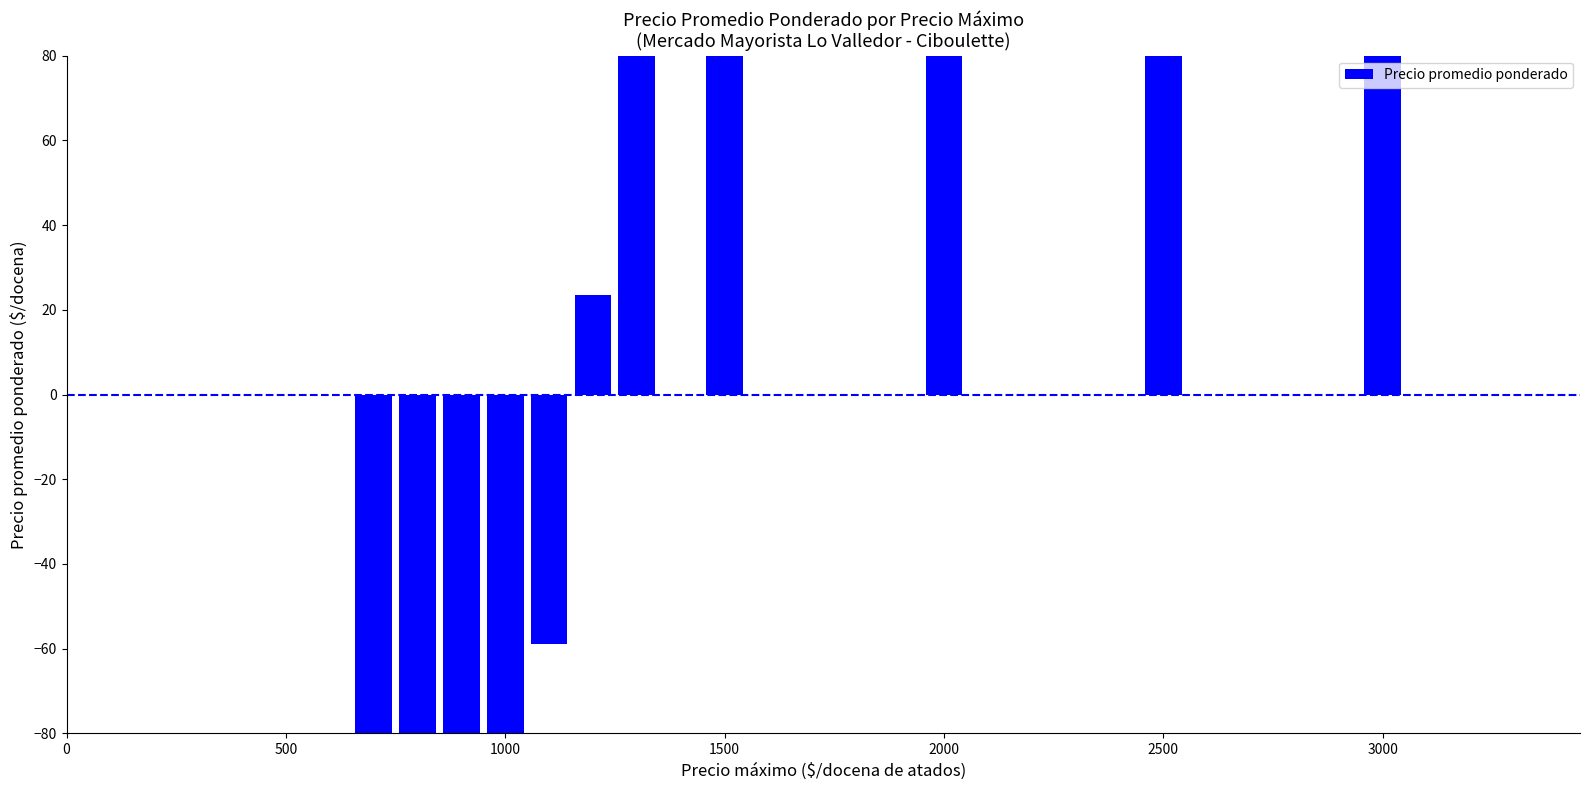

Count the number of categories in the chart.

11